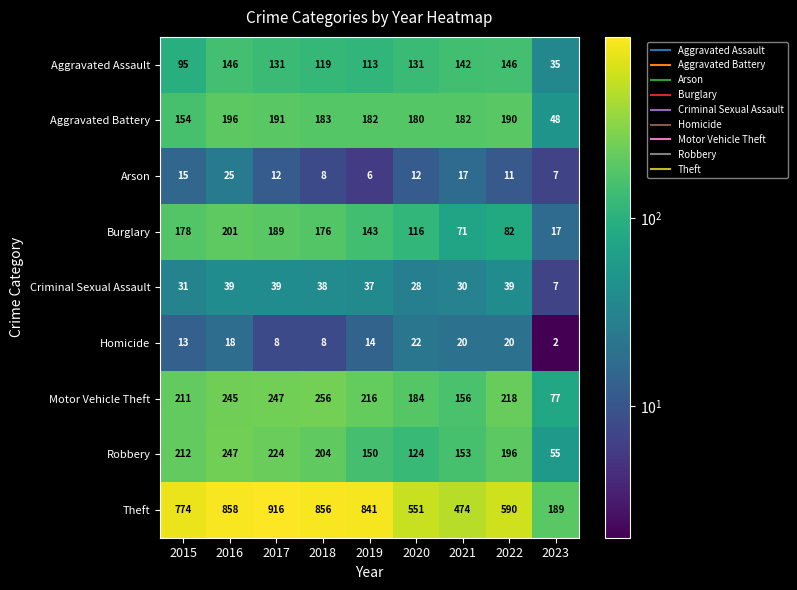

At which label does Homicide reach its peak?

2020